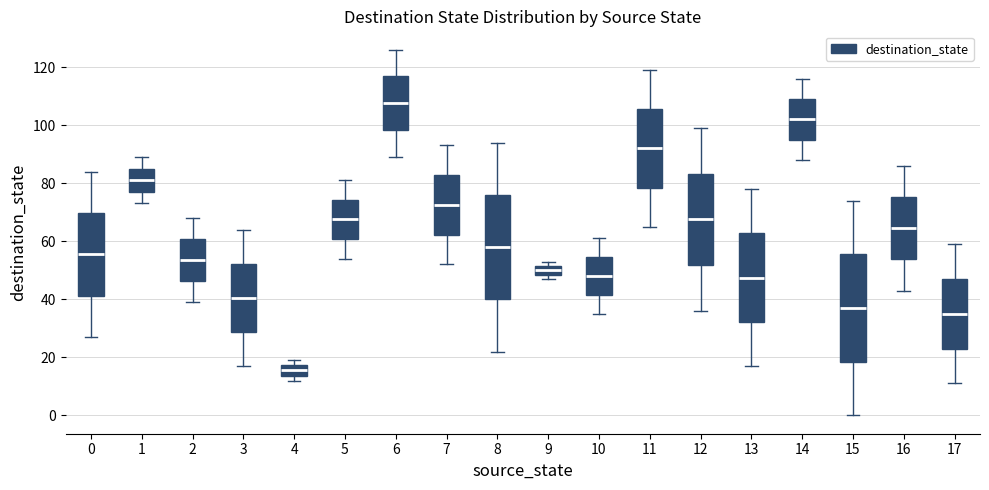

Where does the lower whisker of the box at x = 0 end on the y-axis? The values are not printed on the chart, so give them approximately, as read against the axis.

28